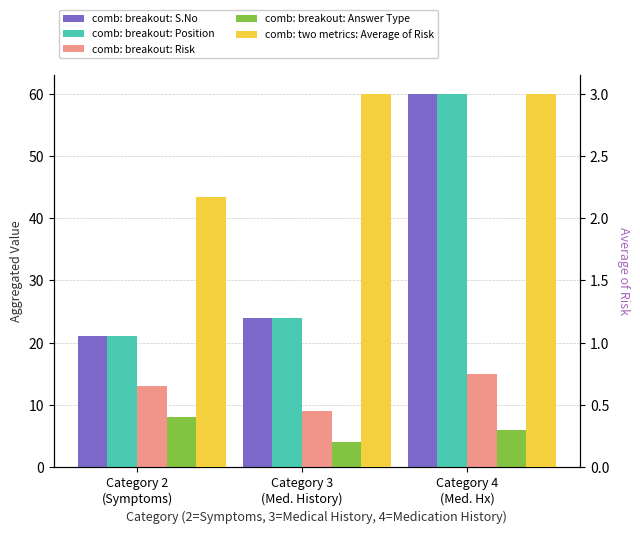

The value of comb: breakout: Risk at Category 3
(Med. History) is 2.5. True or false?

False